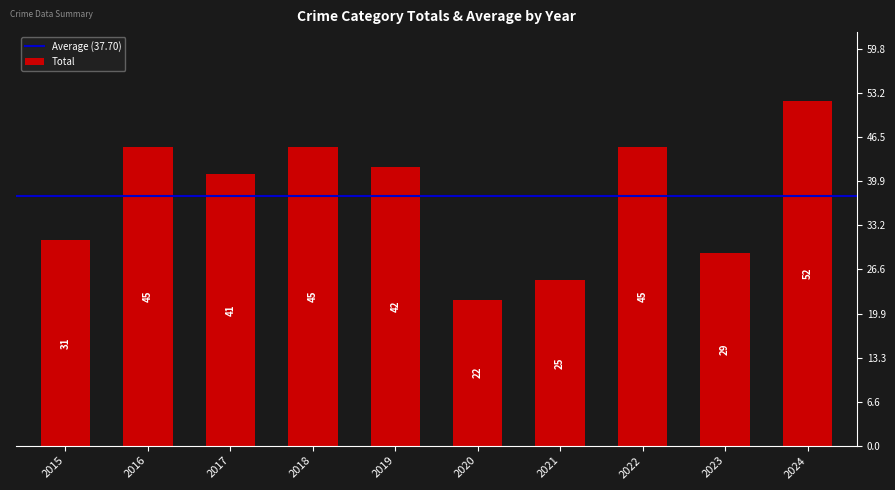

Which has a higher value, 2018 or 2024?

2024